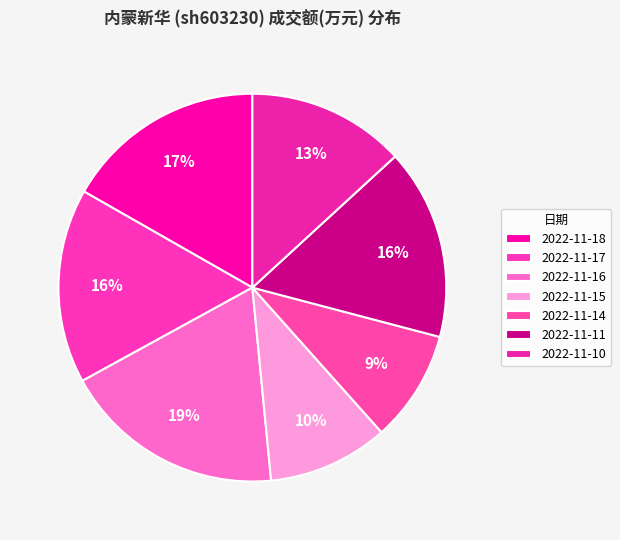

How many slices are in this pie chart?

7